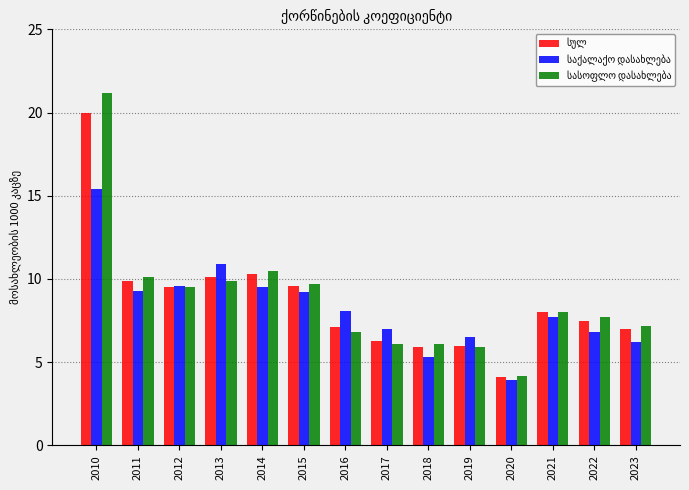

Which category has the highest value across all series?

2010